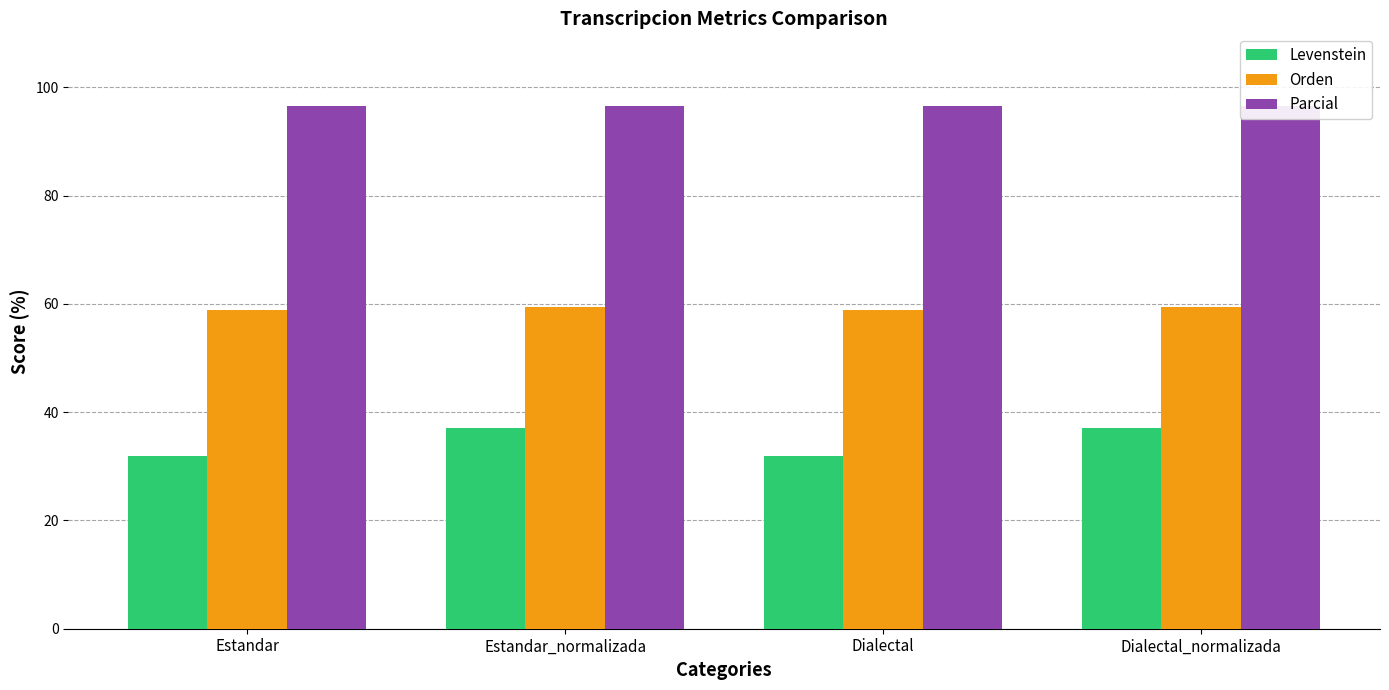

What value does the Parcial series have at Estandar_normalizada?

96.7